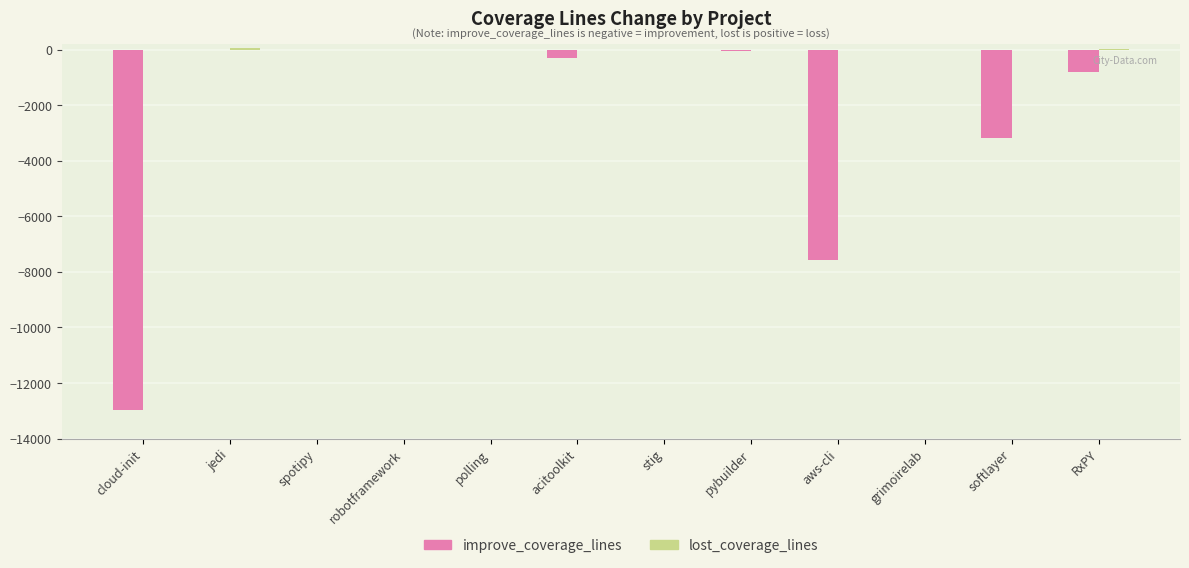

The improve_coverage_lines series shows 5667.5 at stig. True or false?

False